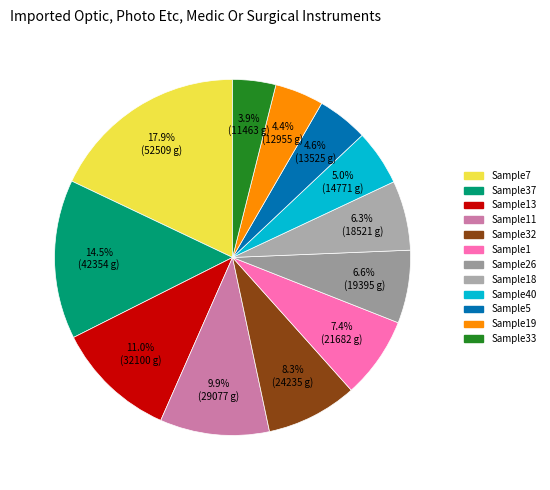

Between Sample7 and Sample5, which is larger?

Sample7